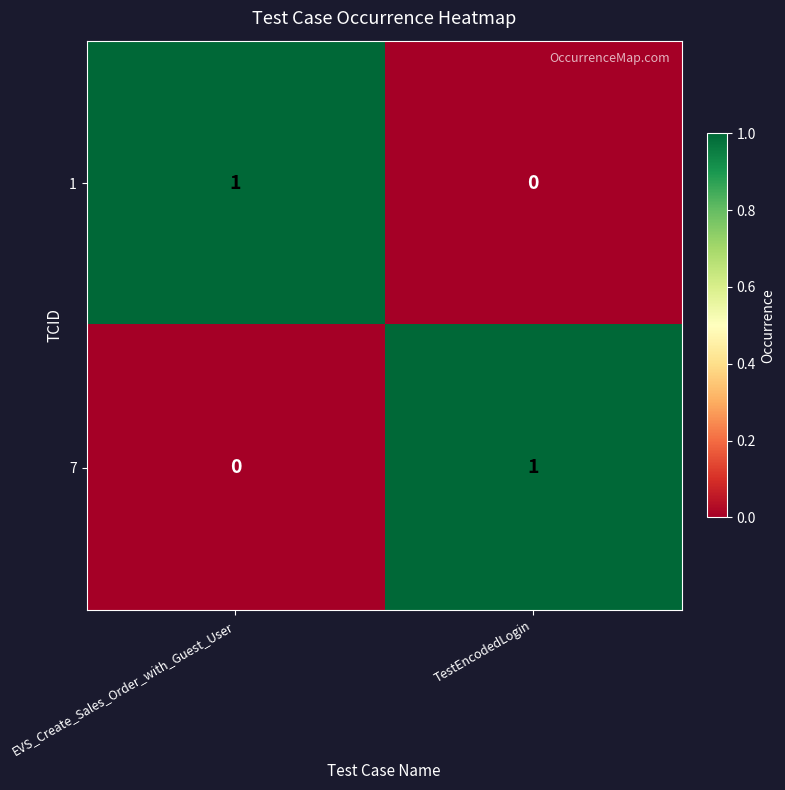

What is the spread (max minus min) of values at EVS_Create_Sales_Order_with_Guest_User?

1